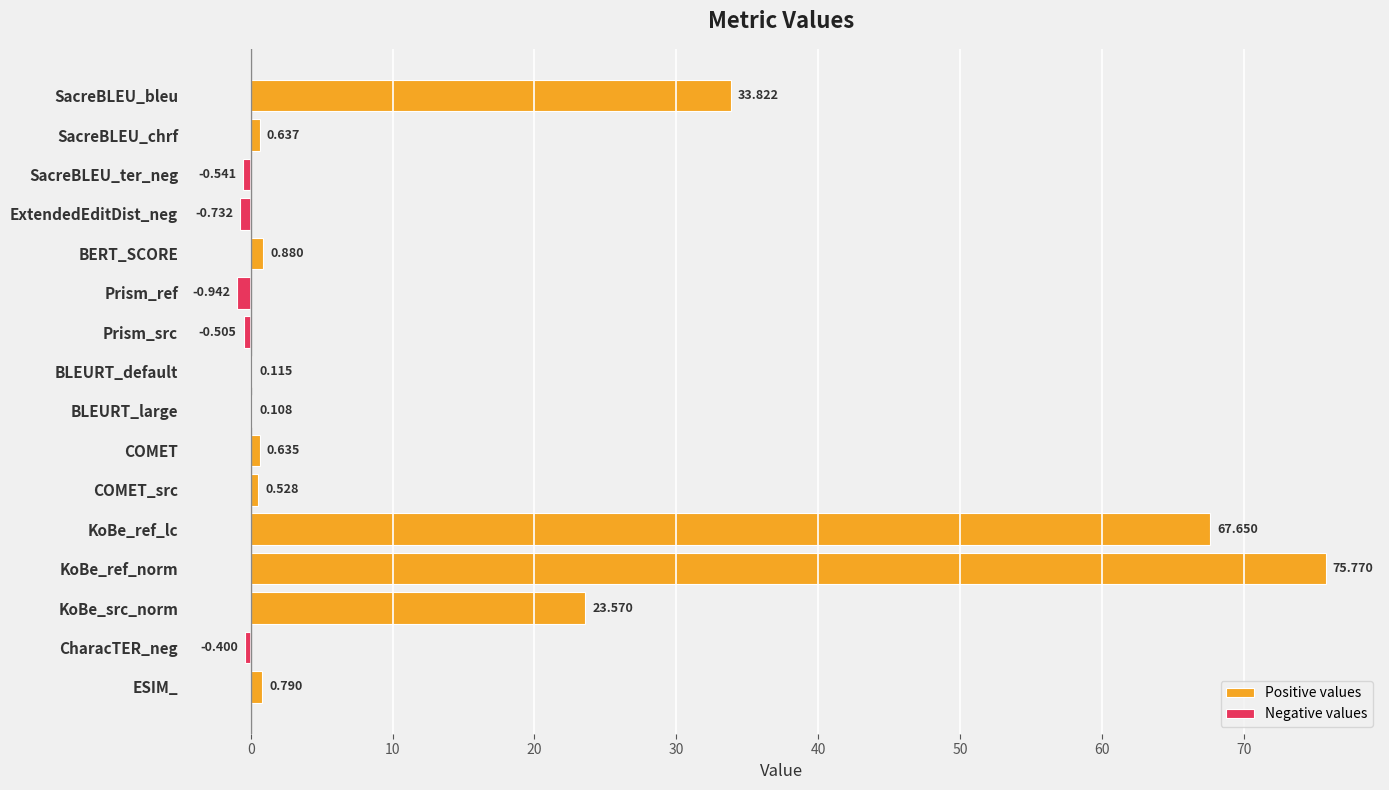

What is the sum of the values at KoBe_ref_norm and BERT_SCORE?

76.7